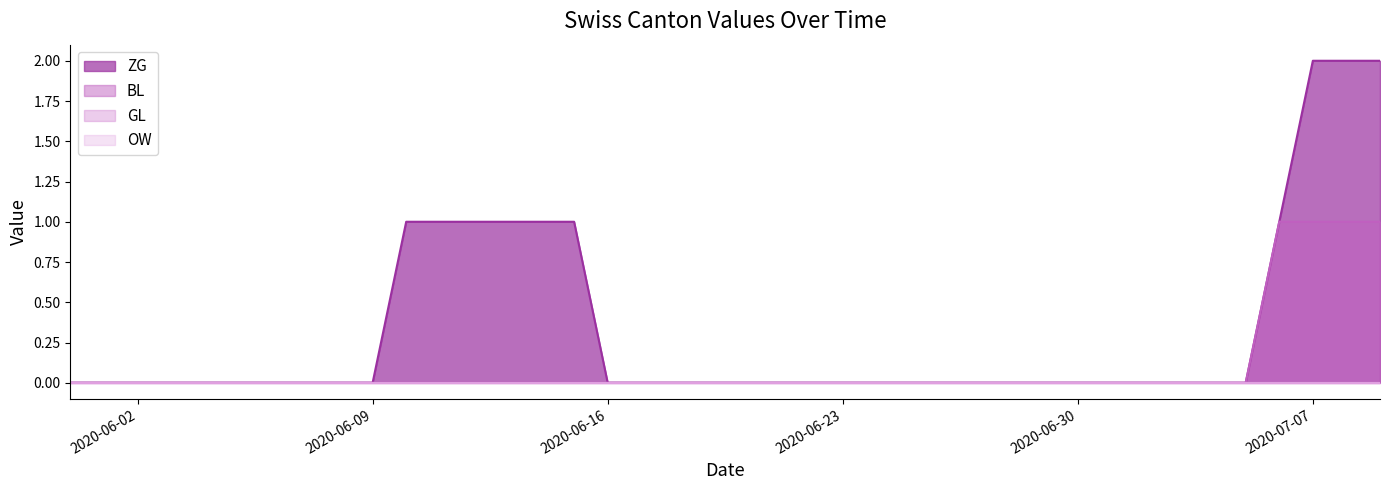

True or false: ZG has more than 0 interior local peaks.

False